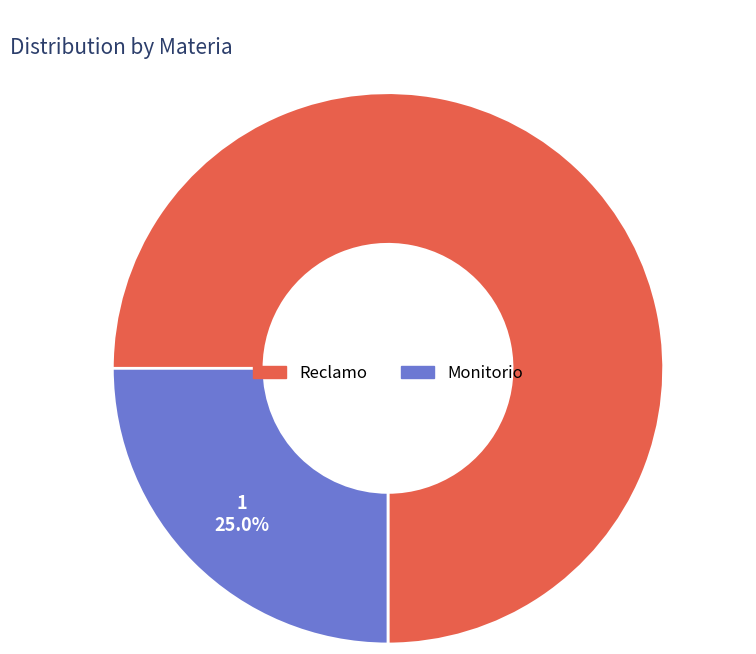

Count the number of slices in the pie.

2